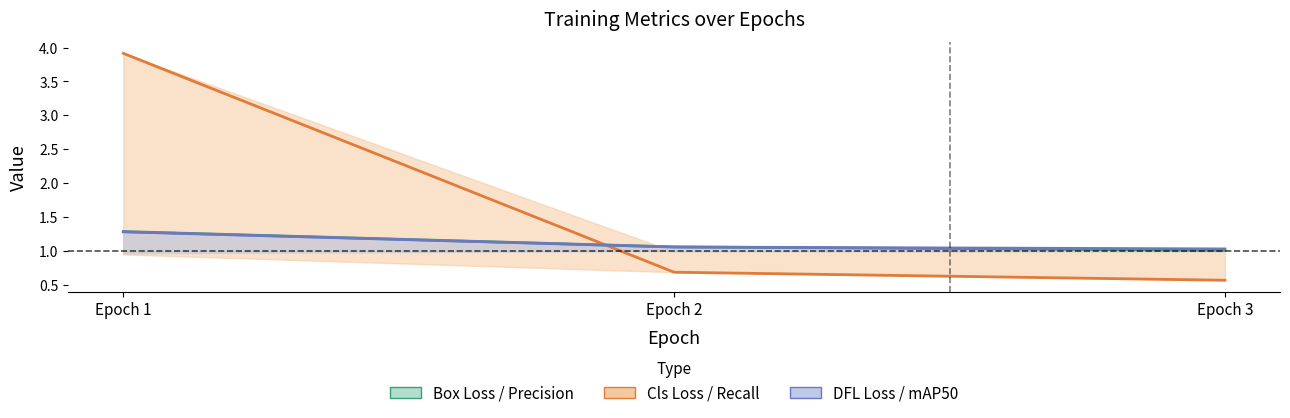

Which series has the largest total across all categories?

train/cls_loss